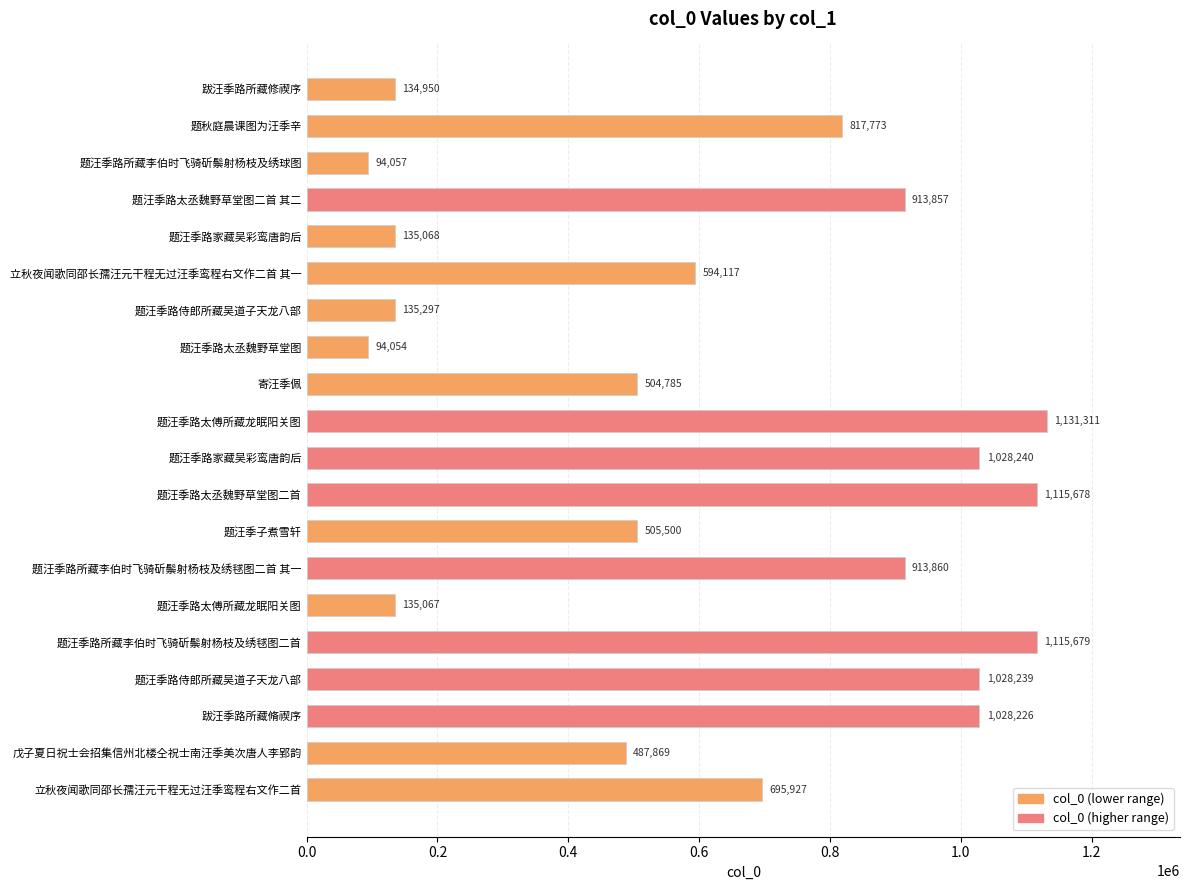

What is the difference between the maximum and minimum values?

1037257